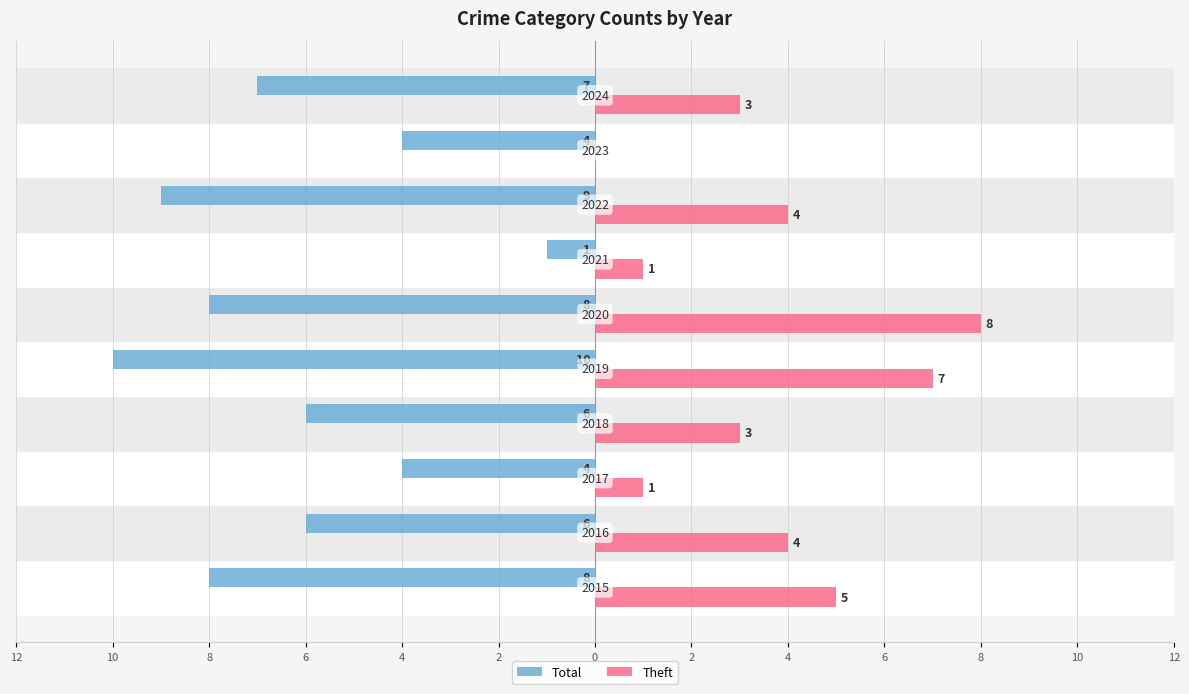

Reading left to right, what are all the values shown in this chart?

Total: -8	-6	-4	-6	-10	-8	-1	-9	-4	-7
Theft: 5	4	1	3	7	8	1	4	0	3